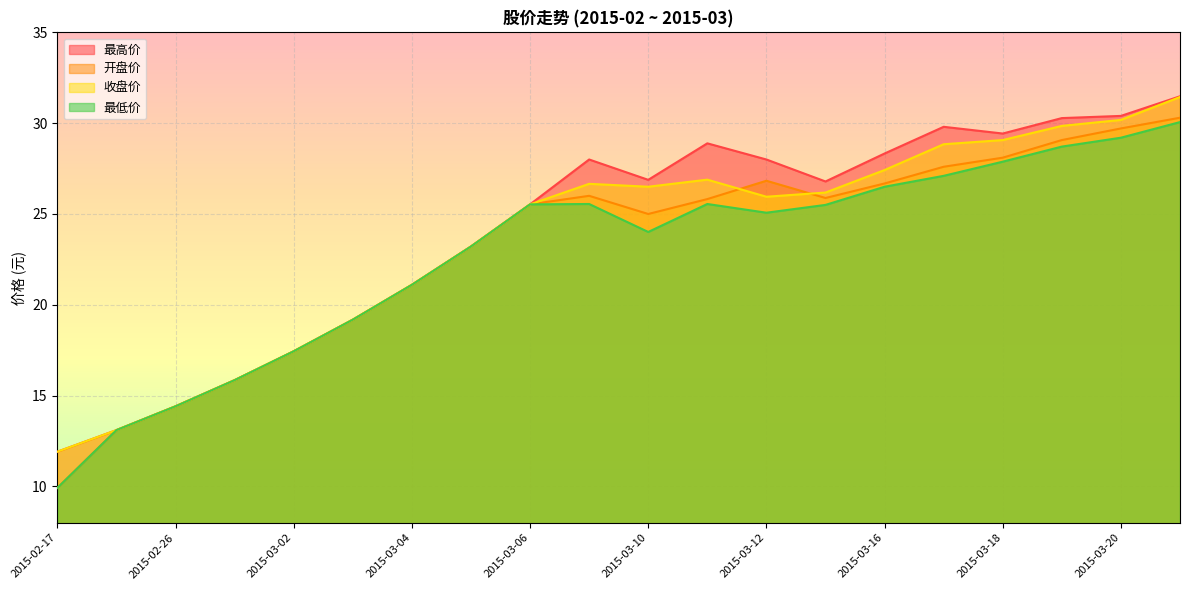

What is the lowest value of the 收盘价 series?

11.9